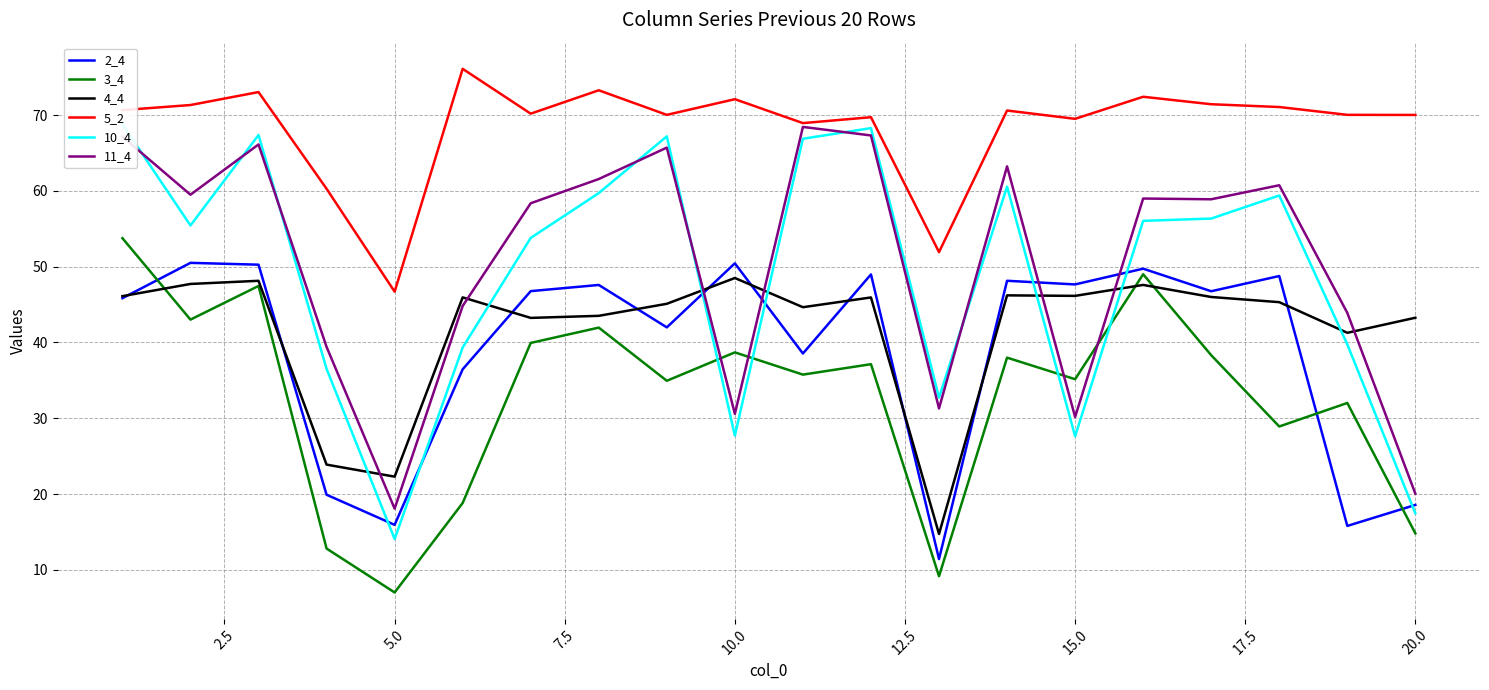

What is the lowest value of the 3_4 series?

7.0